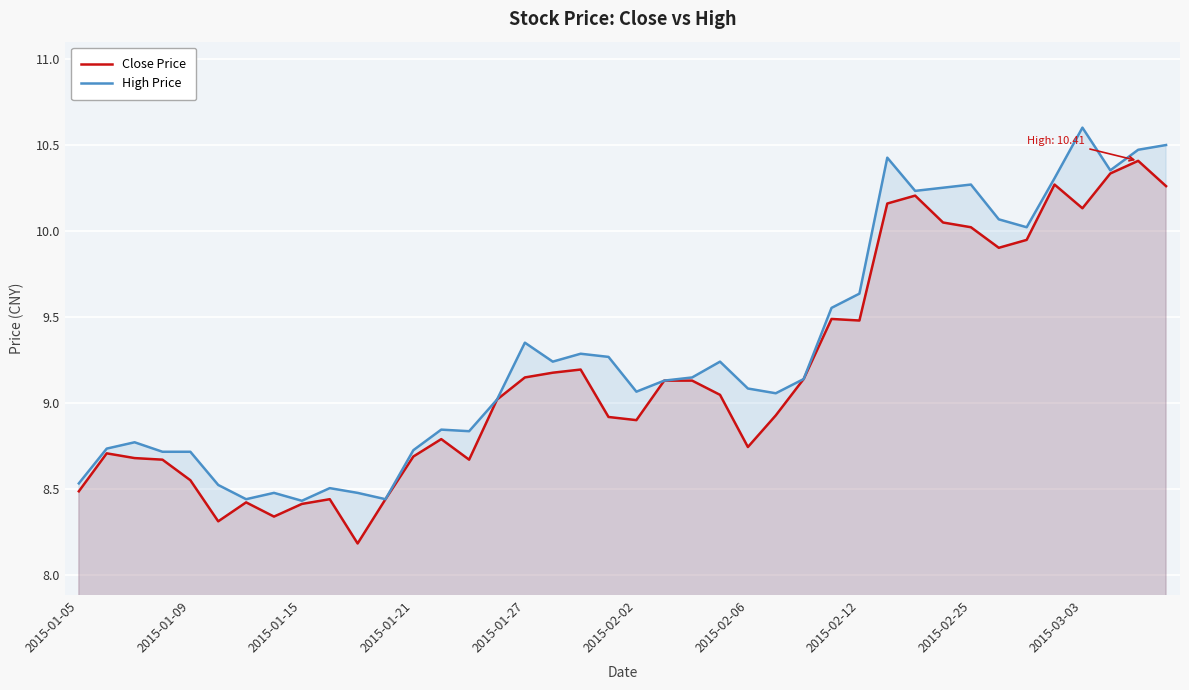

At which category does the chart reach its peak across all series?

2015-03-03